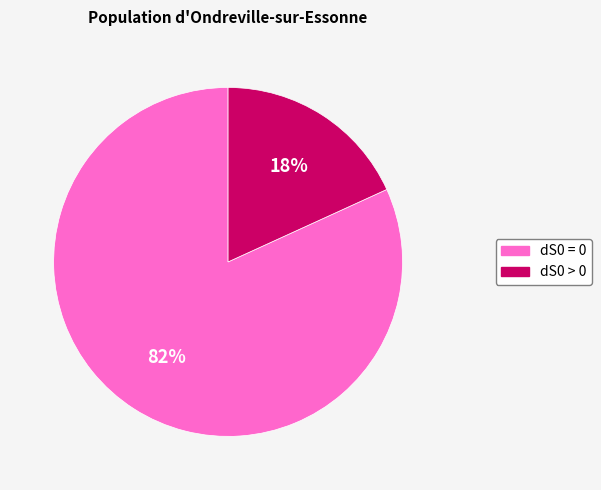

Rank the categories by value from highest to lowest.

dS0 = 0, dS0 > 0